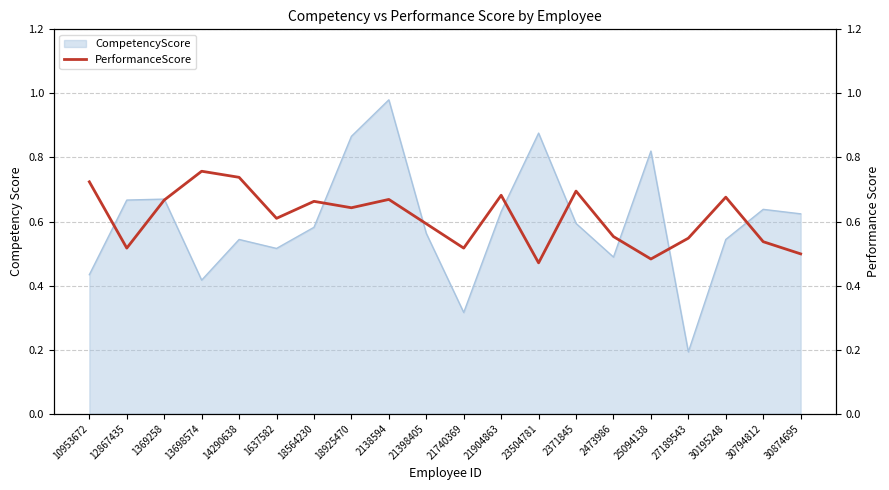

What position from the left is 18925470?

8